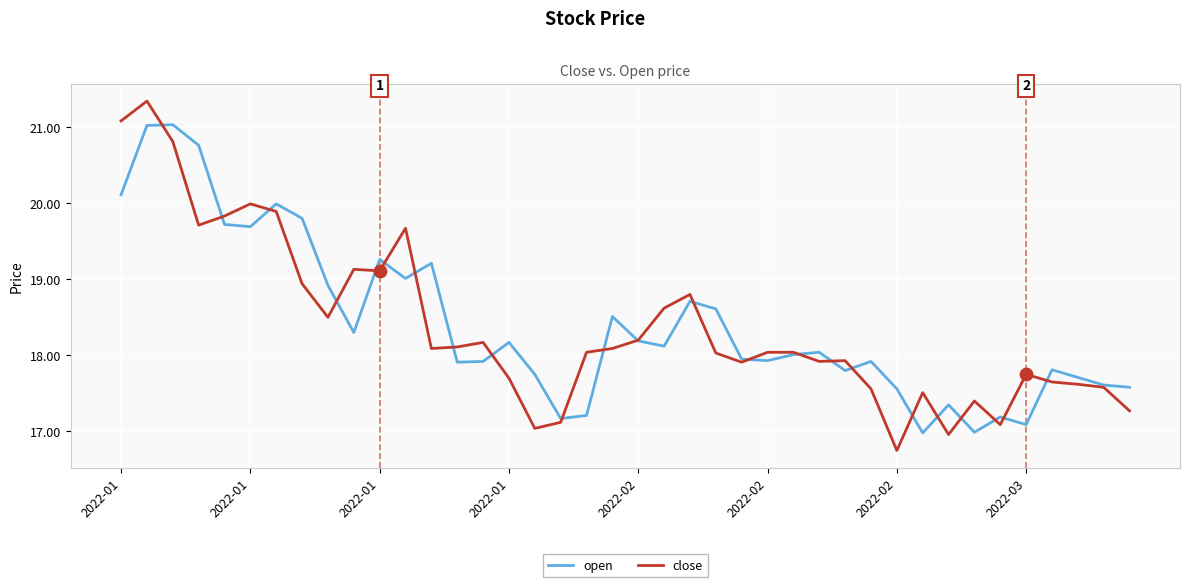

At how many categories does at least one series exceed 17?

40